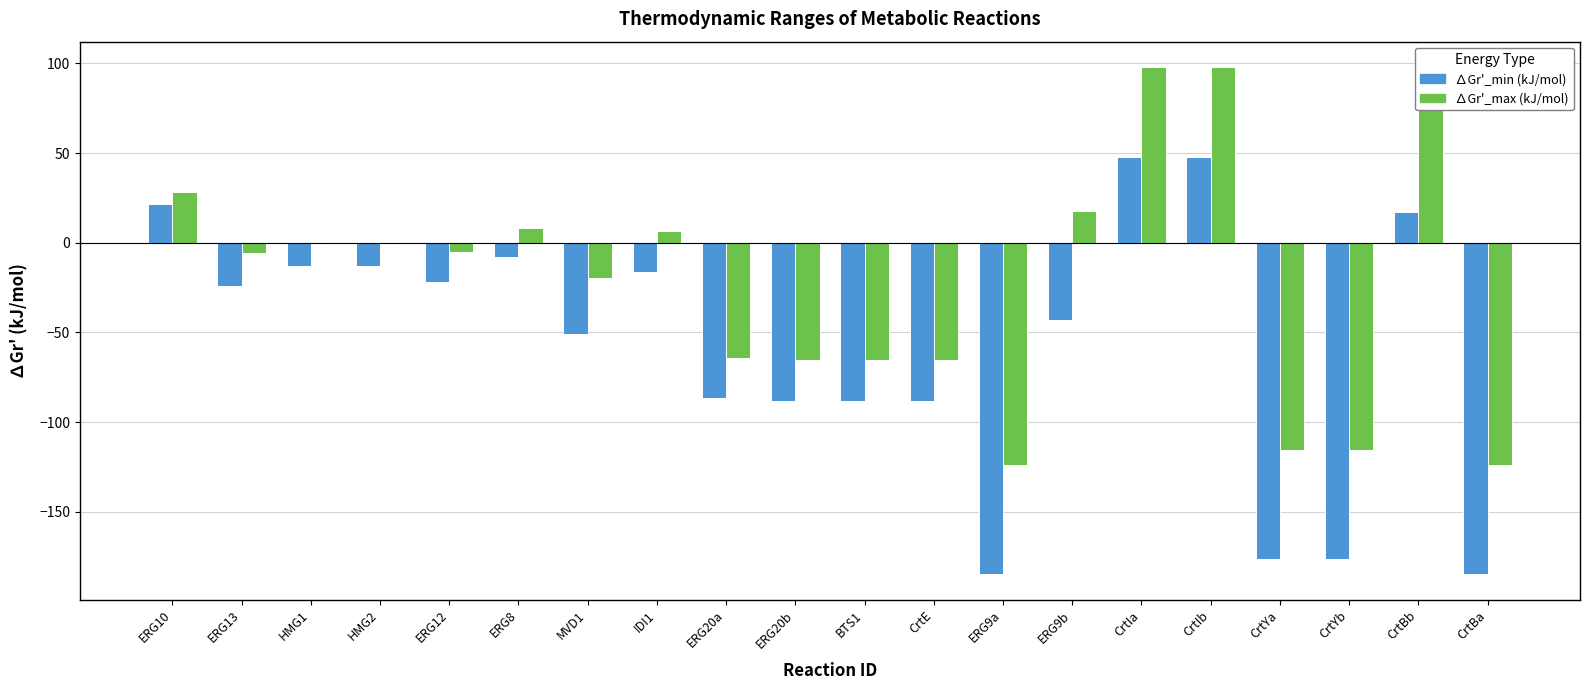

What is the greatest value displayed?

98.0